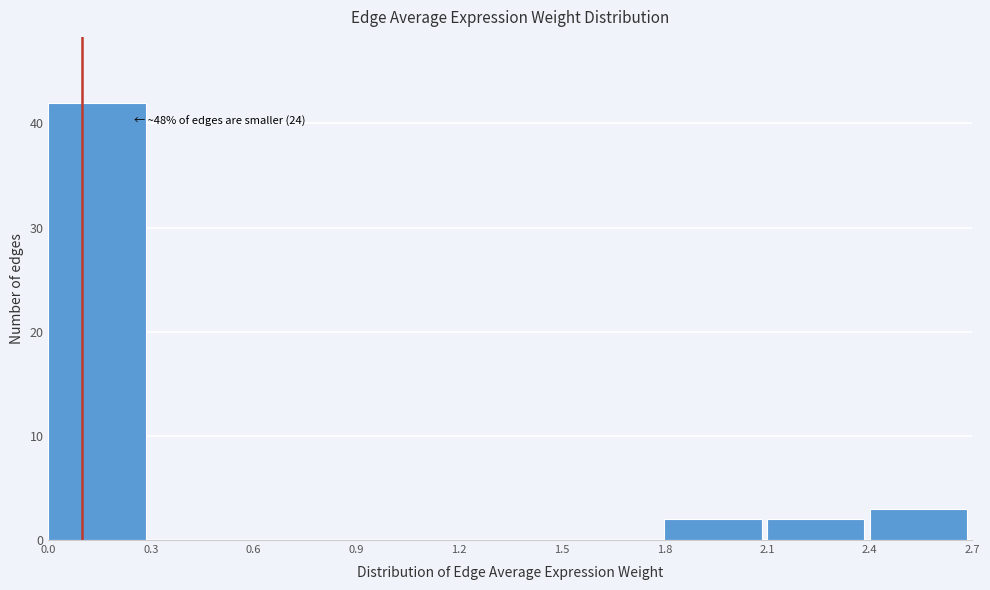

Which range on the x-axis has the tallest bar?

0.0 to 0.3